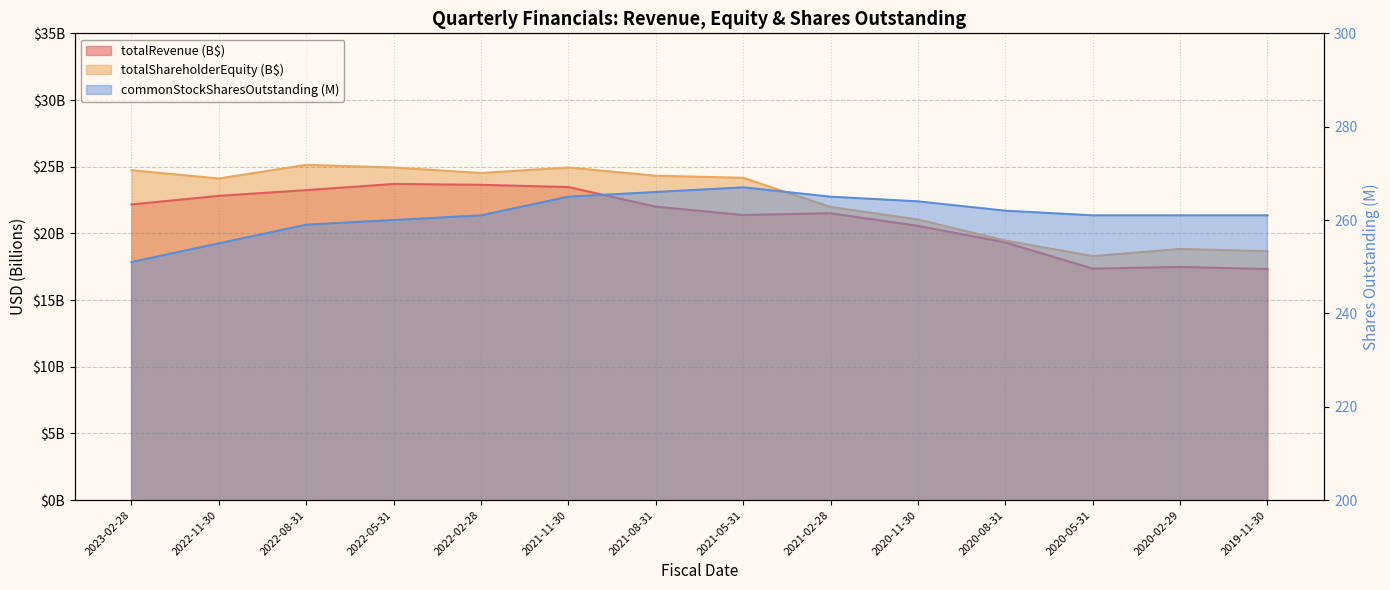

What is the label of the 2nd point from the left?

2022-11-30